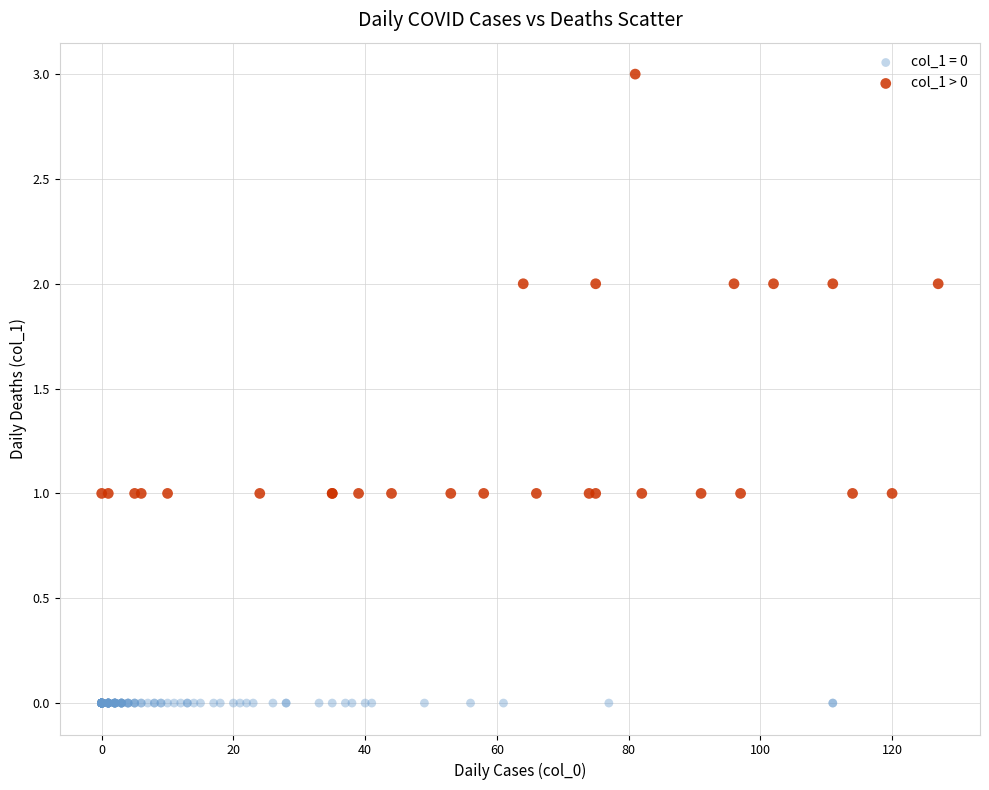

Which series contains the highest Y value?

col_1 > 0